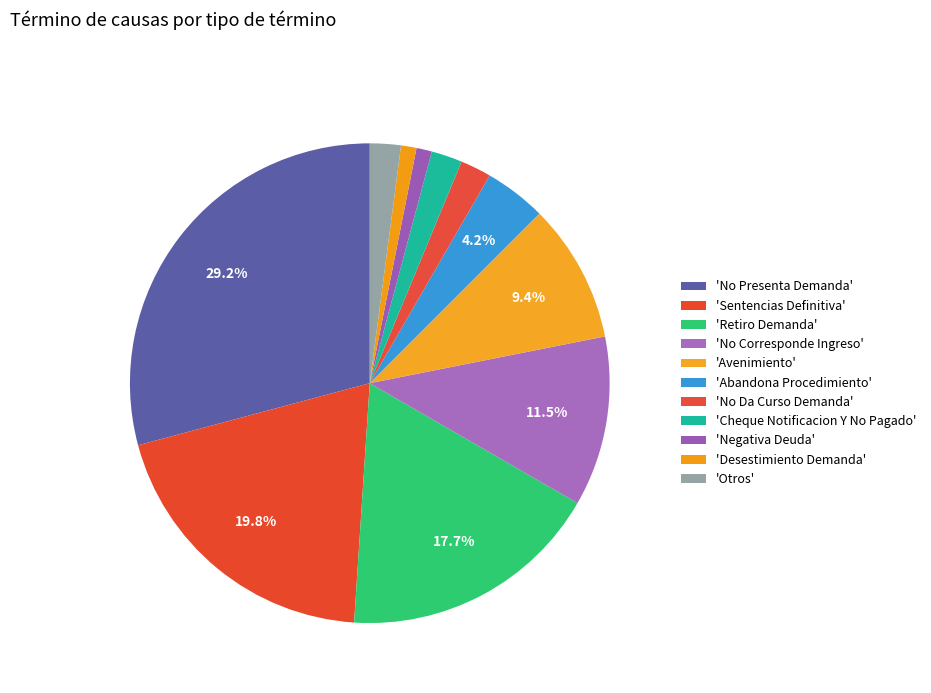

How many slices are in this pie chart?

11